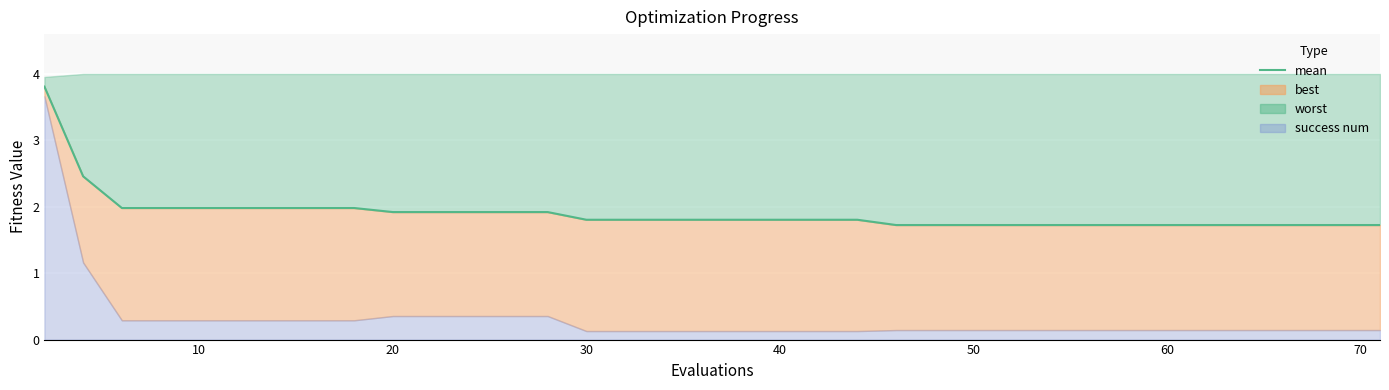

What is the average value?

1.9